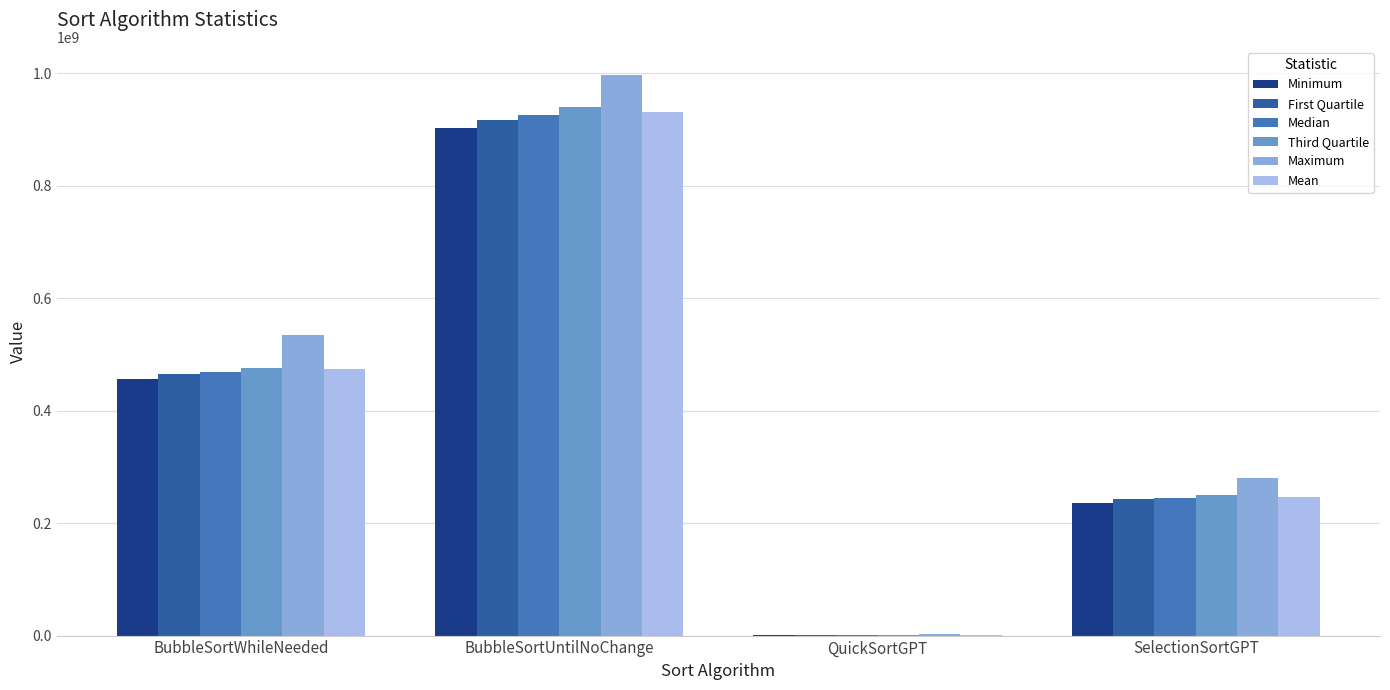

What is the sum of all Maximum values?

1812349795.0